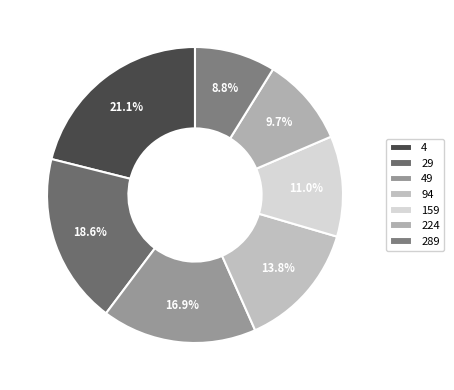

To the nearest percent, what is the average slice percentage?

14%